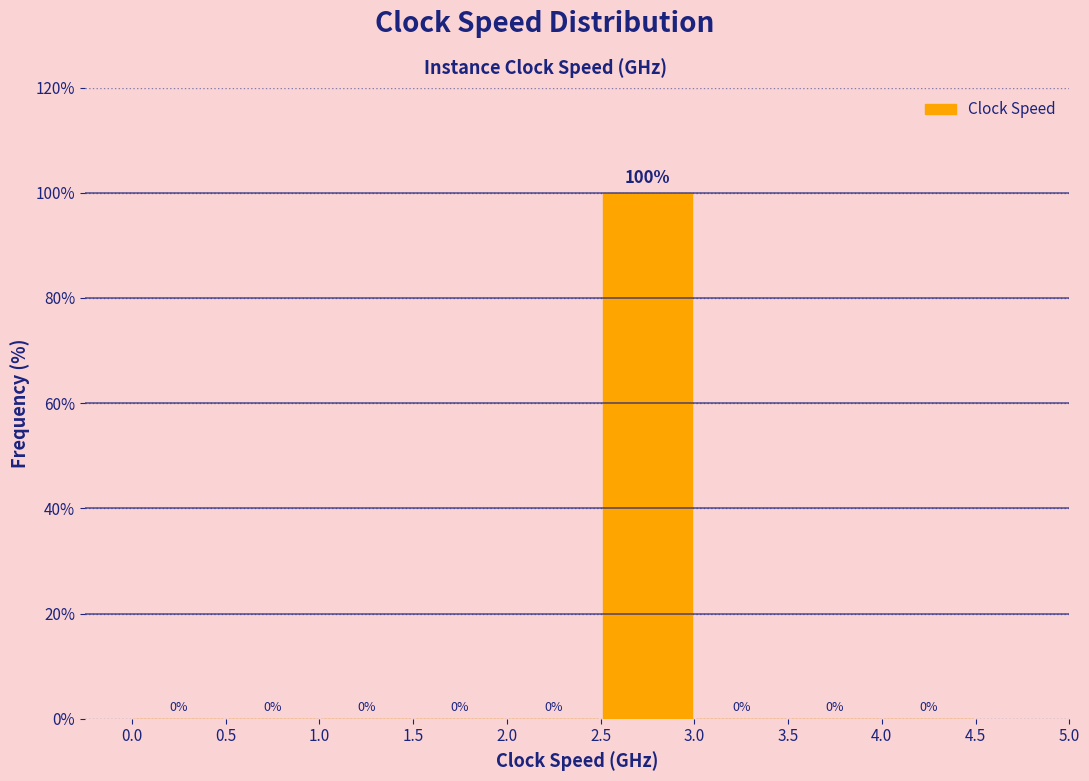

What is the height of the bar covering 2.5 to 3.0 on the x-axis?

100